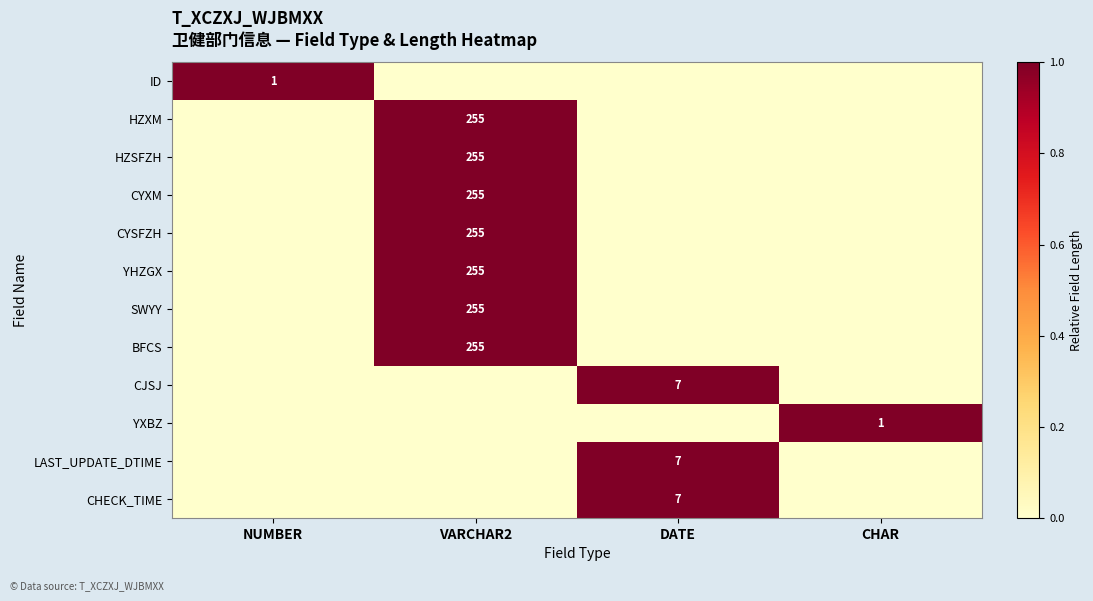

True or false: CHECK_TIME has a value of 13 at DATE.

False